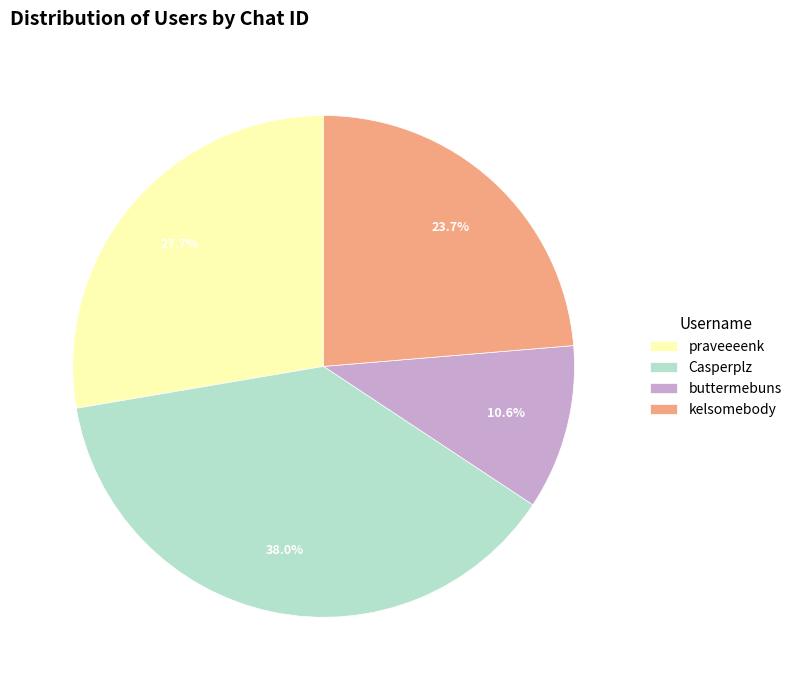

What is the ratio of the value at buttermebuns to the value at praveeeenk?

0.4